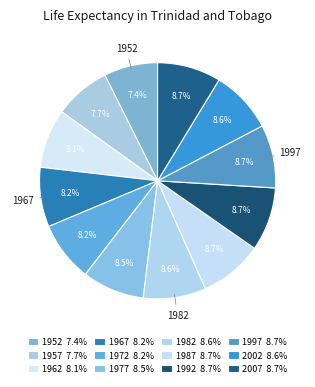

Count the number of slices in the pie.

12